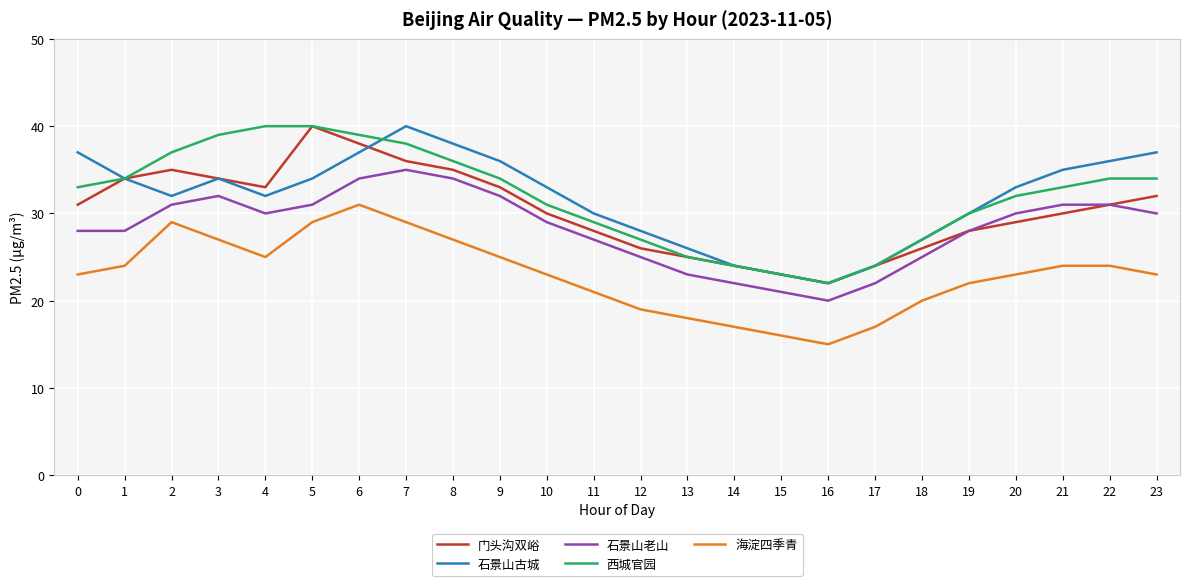

Reading left to right, list all the values displayed in this chart.

门头沟双峪: 0=31	1=34	2=35	3=34	4=33	5=40	6=38	7=36	8=35	9=33	10=30	11=28	12=26	13=25	14=24	15=23	16=22	17=24	18=26	19=28	20=29	21=30	22=31	23=32
石景山古城: 0=37	1=34	2=32	3=34	4=32	5=34	6=37	7=40	8=38	9=36	10=33	11=30	12=28	13=26	14=24	15=23	16=22	17=24	18=27	19=30	20=33	21=35	22=36	23=37
石景山老山: 0=28	1=28	2=31	3=32	4=30	5=31	6=34	7=35	8=34	9=32	10=29	11=27	12=25	13=23	14=22	15=21	16=20	17=22	18=25	19=28	20=30	21=31	22=31	23=30
西城官园: 0=33	1=34	2=37	3=39	4=40	5=40	6=39	7=38	8=36	9=34	10=31	11=29	12=27	13=25	14=24	15=23	16=22	17=24	18=27	19=30	20=32	21=33	22=34	23=34
海淀四季青: 0=23	1=24	2=29	3=27	4=25	5=29	6=31	7=29	8=27	9=25	10=23	11=21	12=19	13=18	14=17	15=16	16=15	17=17	18=20	19=22	20=23	21=24	22=24	23=23